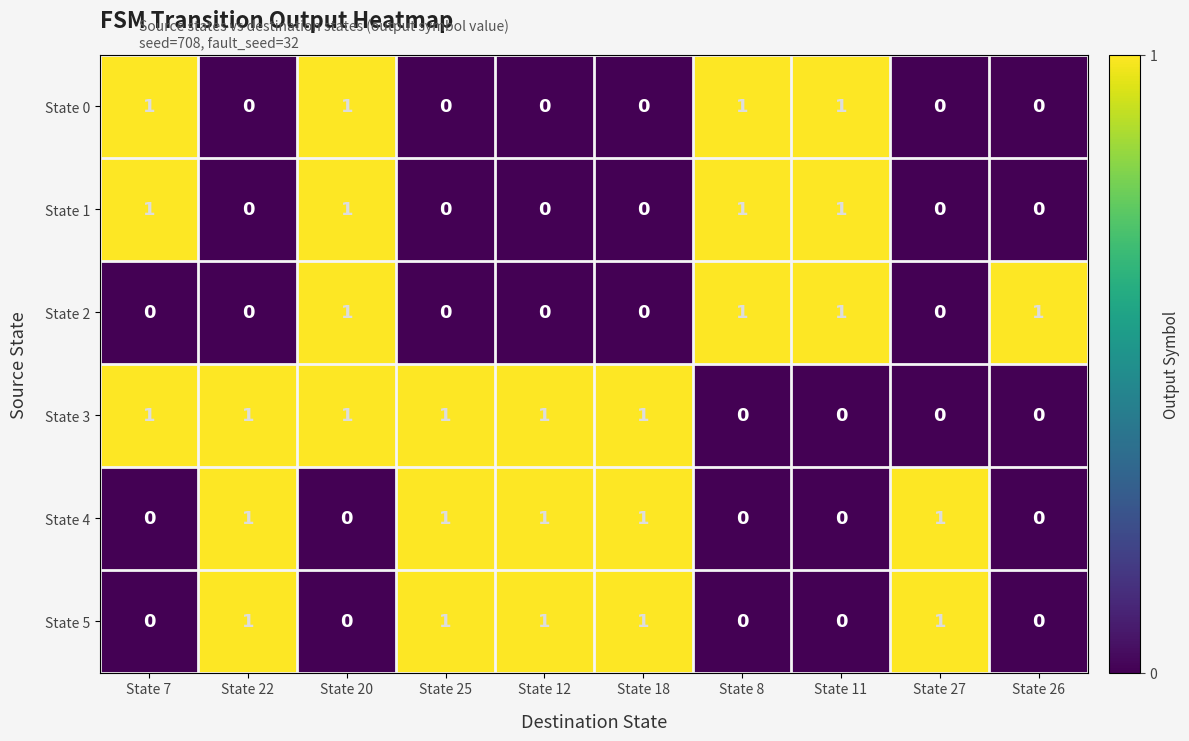

Count the State 4 values in the range 0 to 1.

10